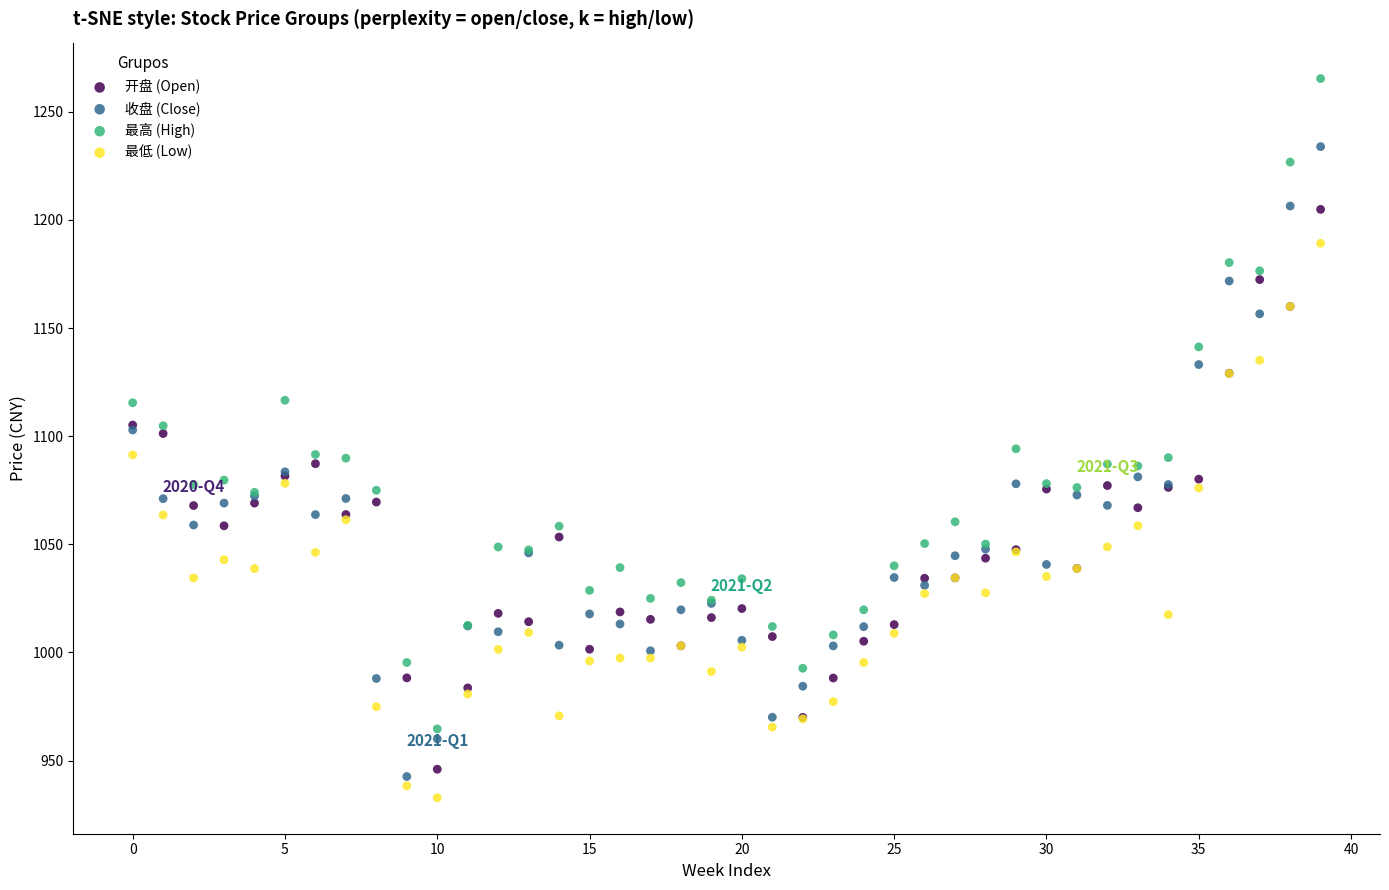

What are all the series names shown in the legend?

开盘 (Open), 收盘 (Close), 最高 (High), 最低 (Low)